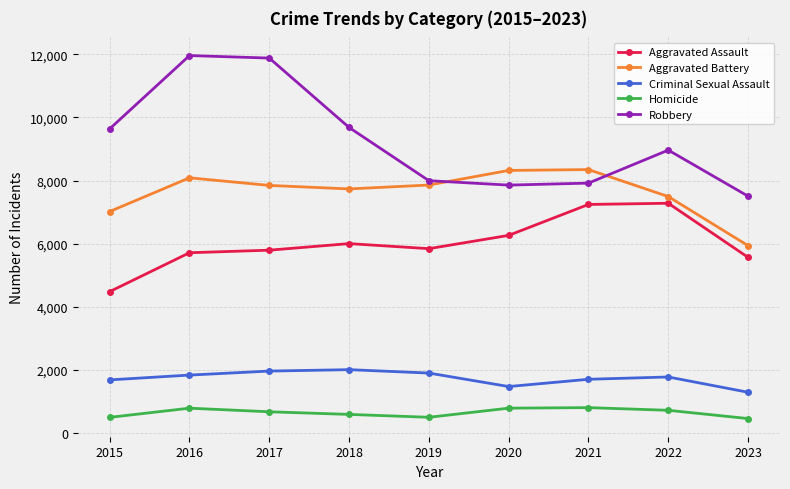

True or false: Robbery and Homicide intersect in this chart.

False